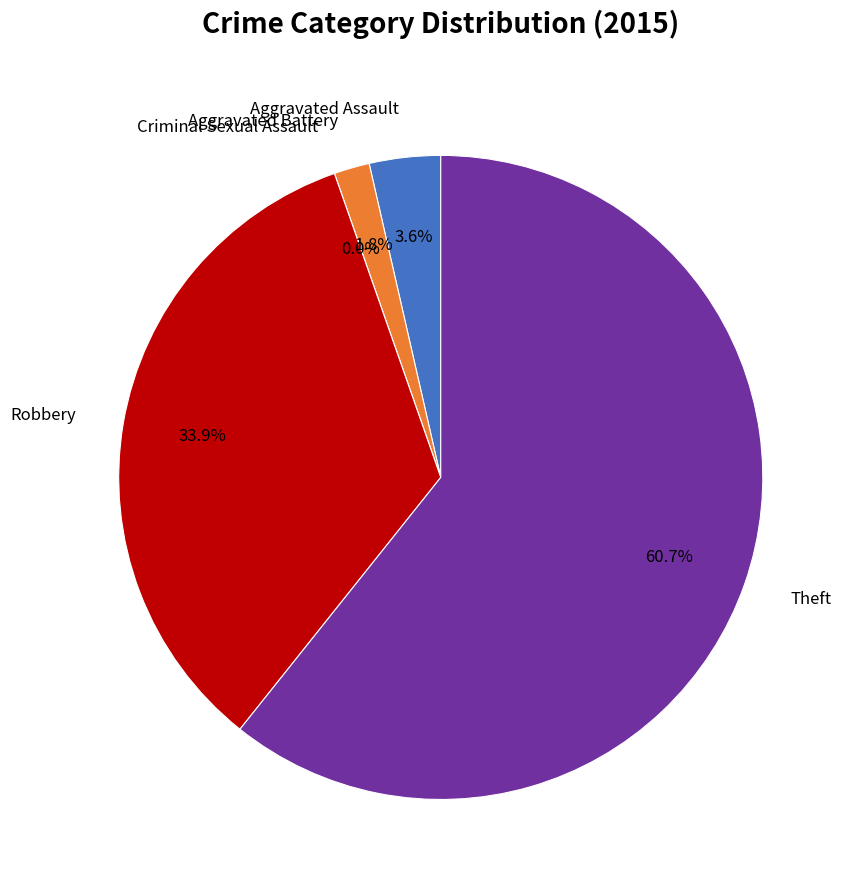

What is the majority slice?

Theft